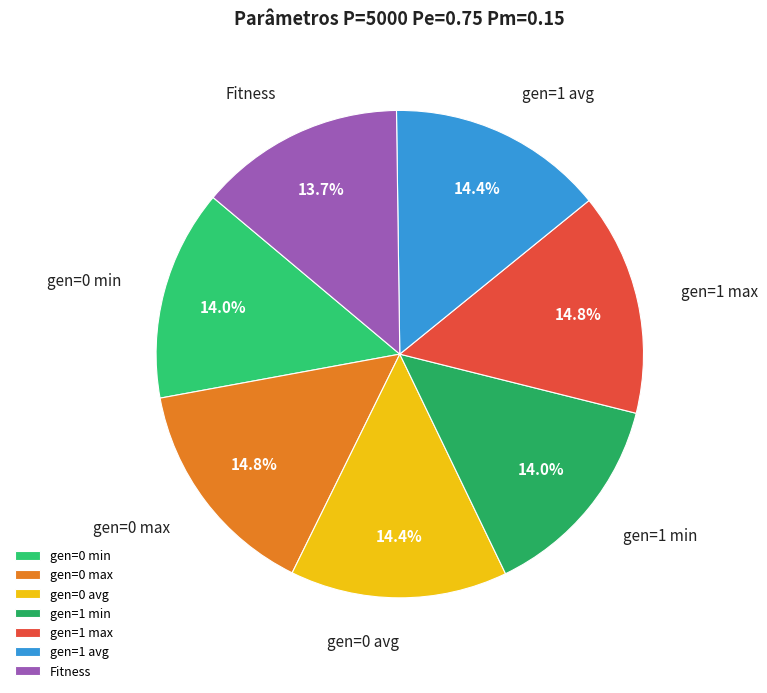

Is there any slice that represents more than half of the pie?

No